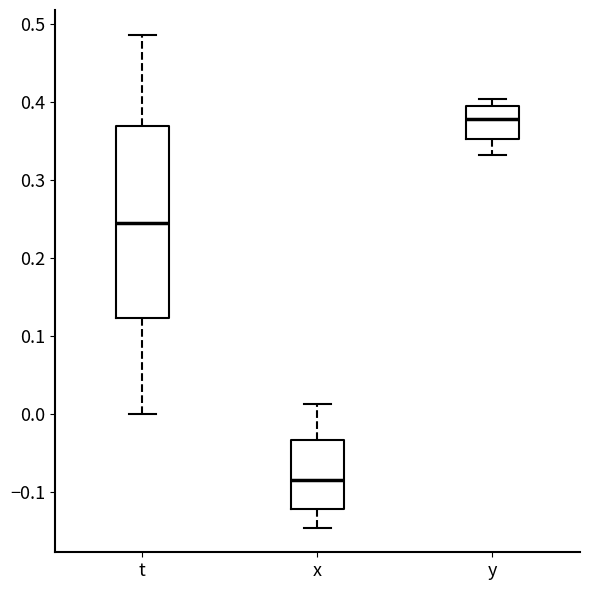

Reading left to right, transcribe this box plot: for each box, give where its median line is, the range the box spans, and where its two whiskers end, as read against the y-axis. The values are not printed on the chart, so give them approximately, as read against the axis.

t: median 0.24, box 0.12 to 0.37, whiskers 0.00 to 0.49
x: median -0.08, box -0.12 to -0.03, whiskers -0.15 to 0.01
y: median 0.38, box 0.35 to 0.40, whiskers 0.33 to 0.40 (just above the box's upper edge)